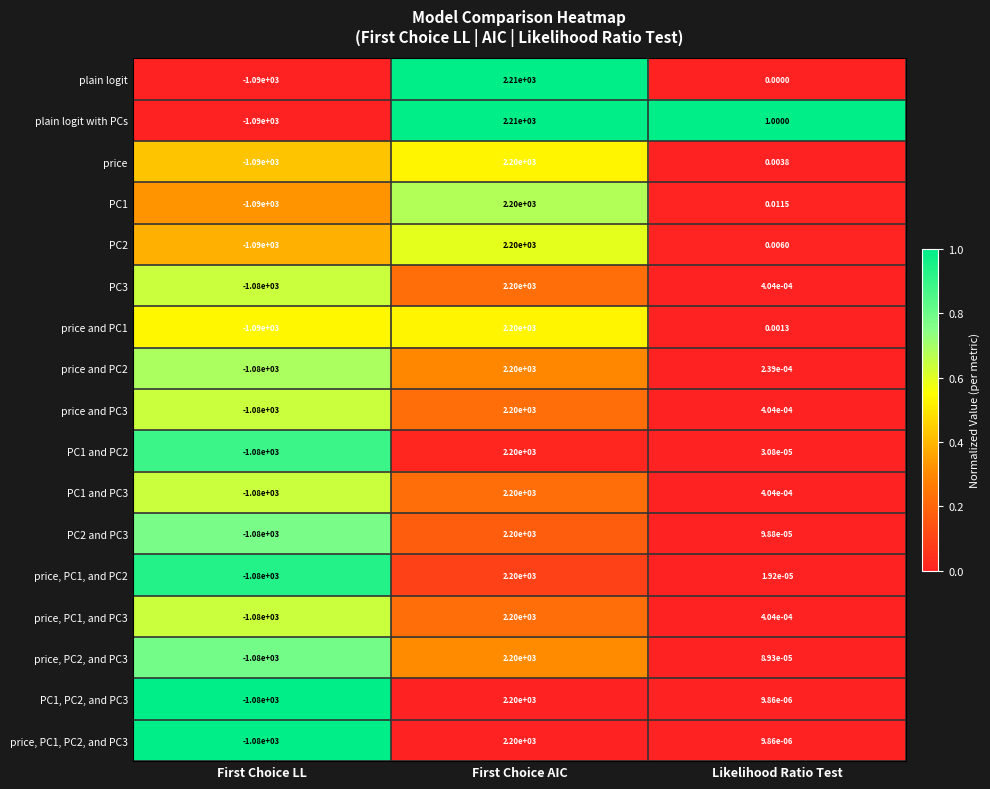

Where is PC1 nearest to the value 555?

Likelihood Ratio Test